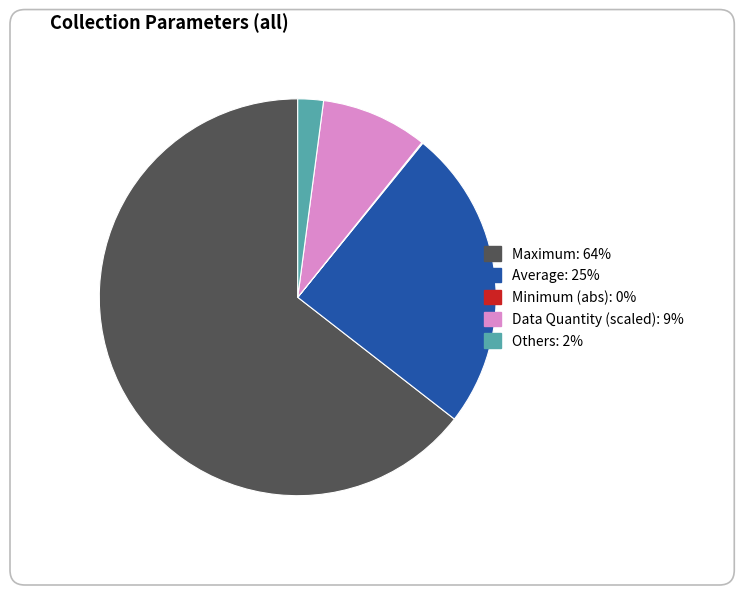

Is there a majority slice in this chart?

Yes